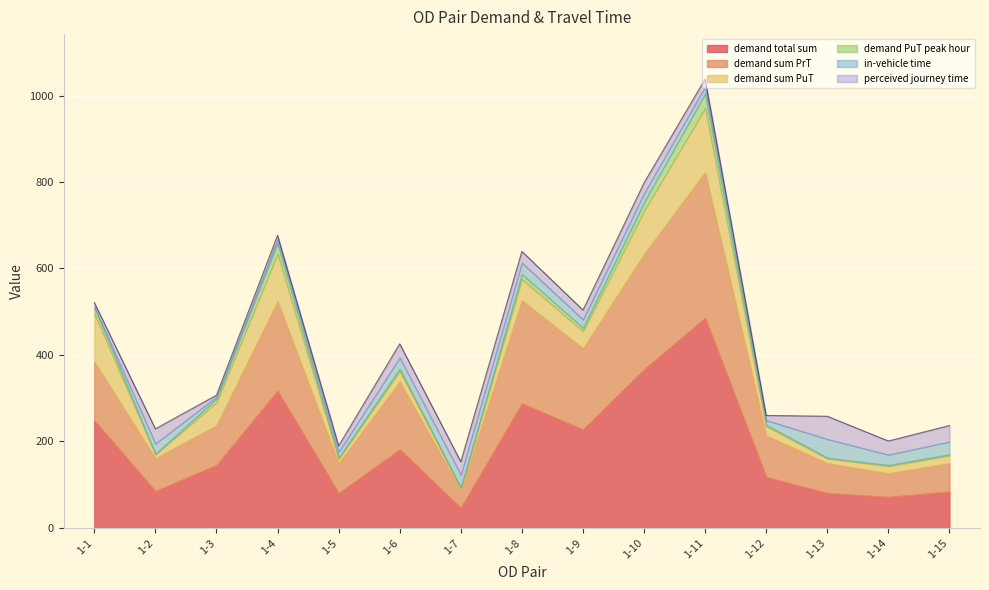

Which series changed the most between 1-4 and 1-11?

demand total sum